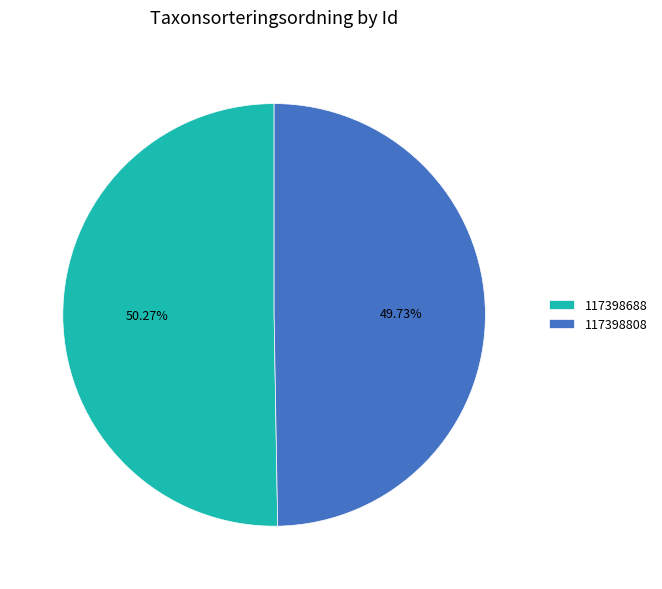

What is the largest slice in the pie chart?

117398688